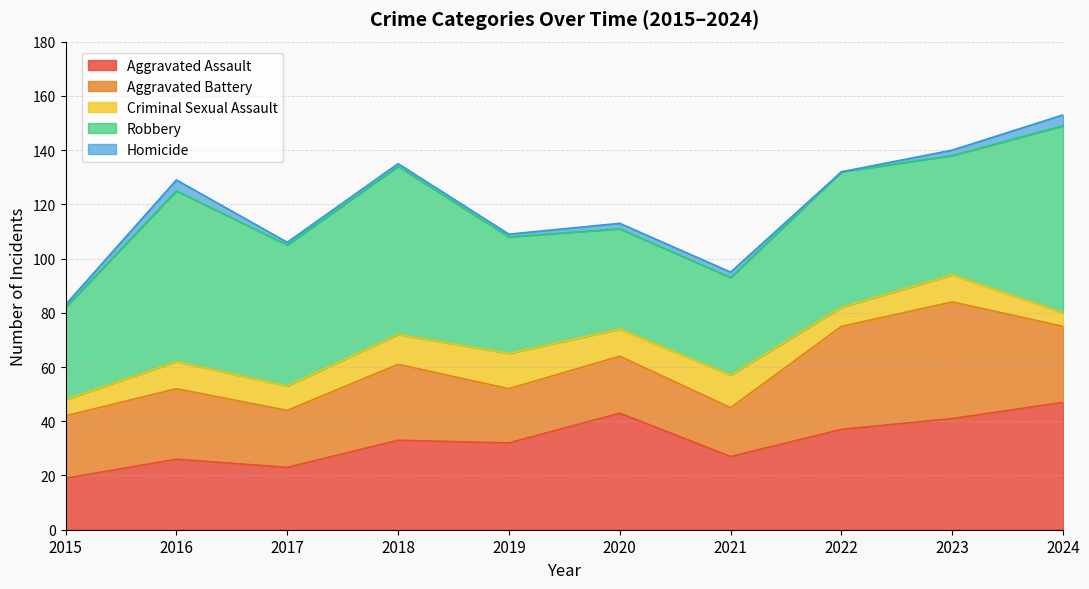

What is the maximum value shown in the chart?

69